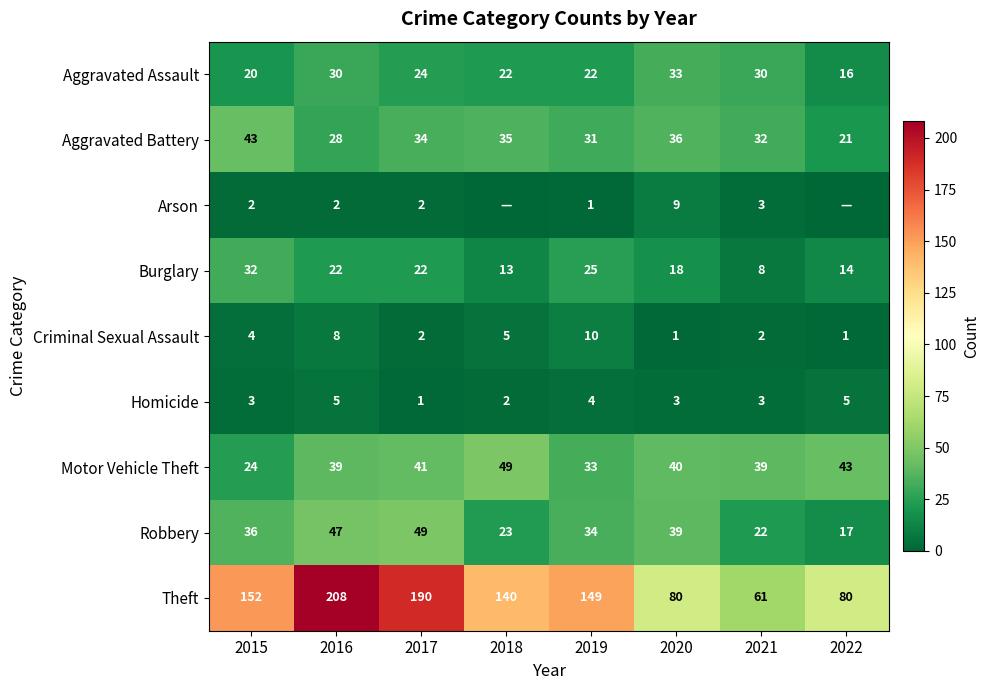

Count the number of data series in this chart.

9